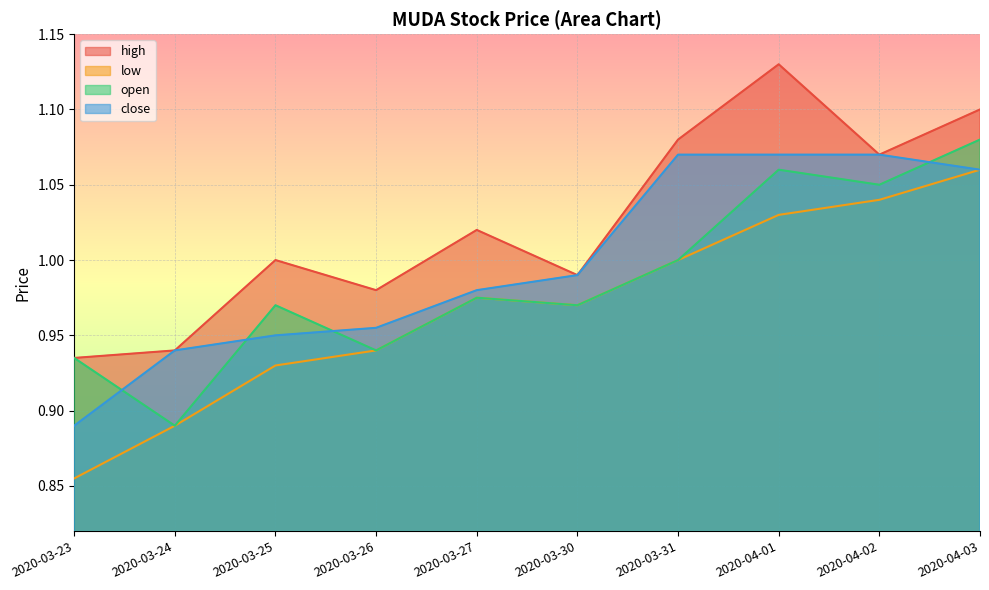

What is the label of the 7th point from the right?

2020-03-26